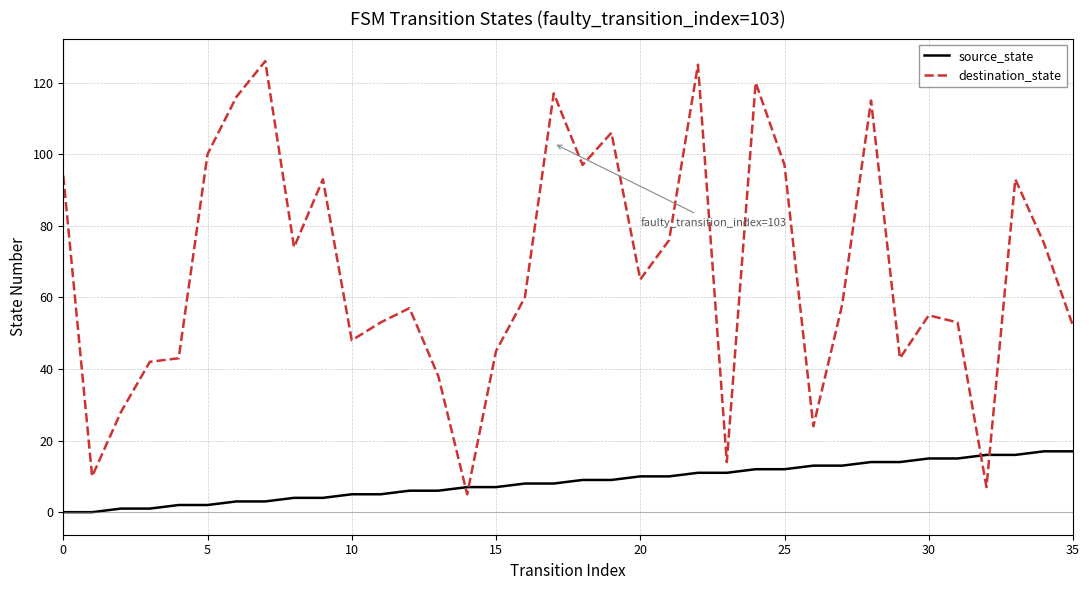

What is the difference between the maximum and minimum values in the destination_state series?

121